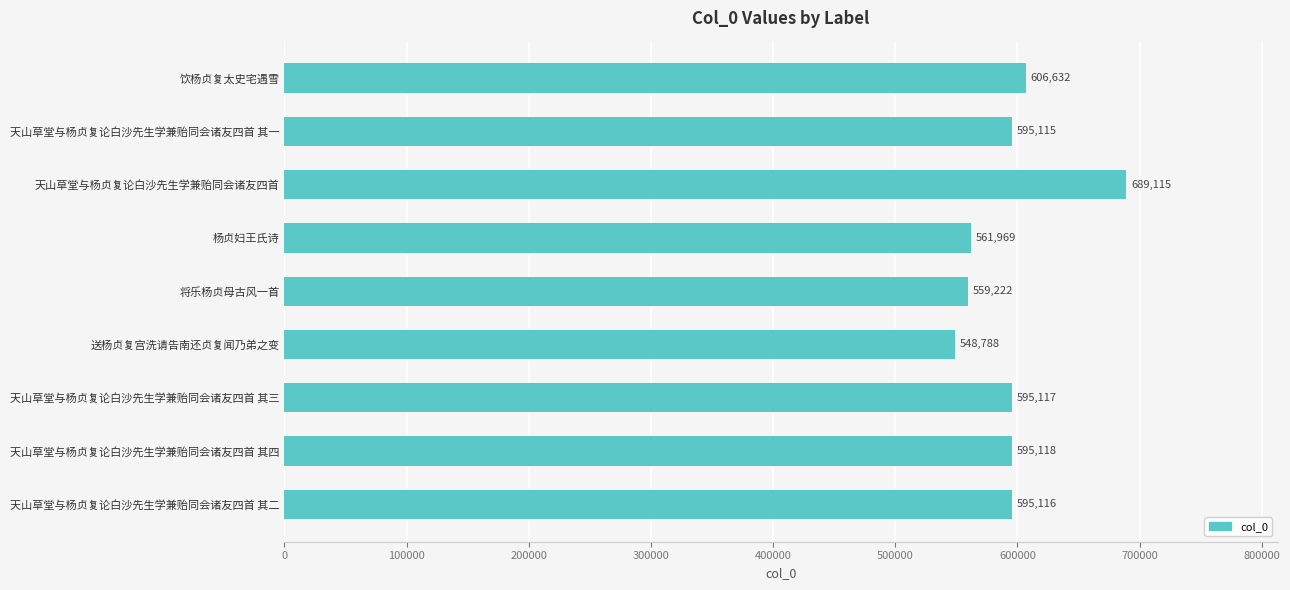

Reading top to bottom, transcribe all the data shown in this chart.

饮杨贞复太史宅遇雪=606632	天山草堂与杨贞复论白沙先生学兼贻同会诸友四首 其一=595115	天山草堂与杨贞复论白沙先生学兼贻同会诸友四首=689115	杨贞妇王氏诗=561969	将乐杨贞母古风一首=559222	送杨贞复宫洗请告南还贞复闻乃弟之变=548788	天山草堂与杨贞复论白沙先生学兼贻同会诸友四首 其三=595117	天山草堂与杨贞复论白沙先生学兼贻同会诸友四首 其四=595118	天山草堂与杨贞复论白沙先生学兼贻同会诸友四首 其二=595116